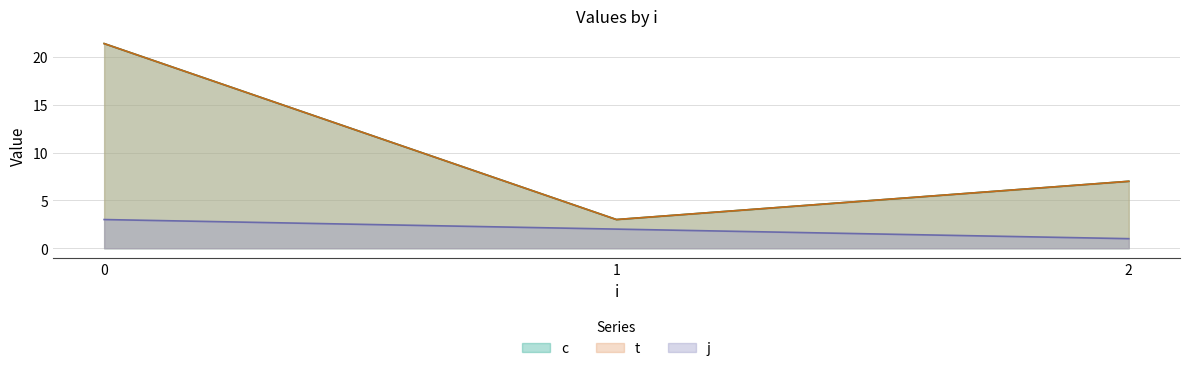

Does the chart display data point markers on the line(s)?

No